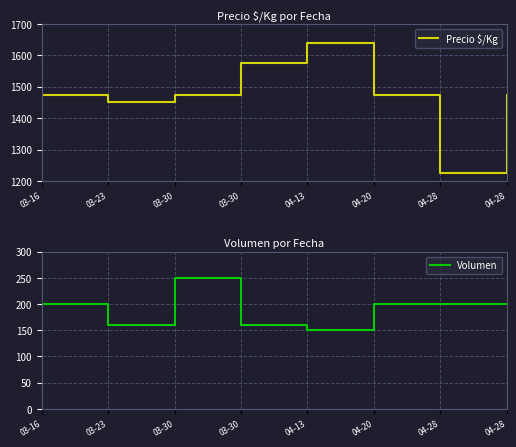

In Volumen, how many points are higher than both neighbors (excluding endpoints)?

1